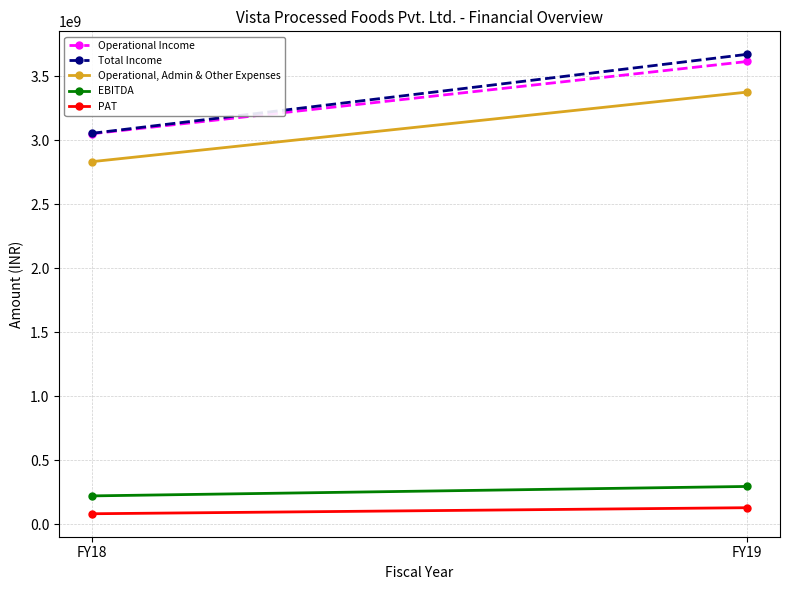

What is the difference between the maximum and minimum values in the Operational, Admin & Other Expenses series?

543584796